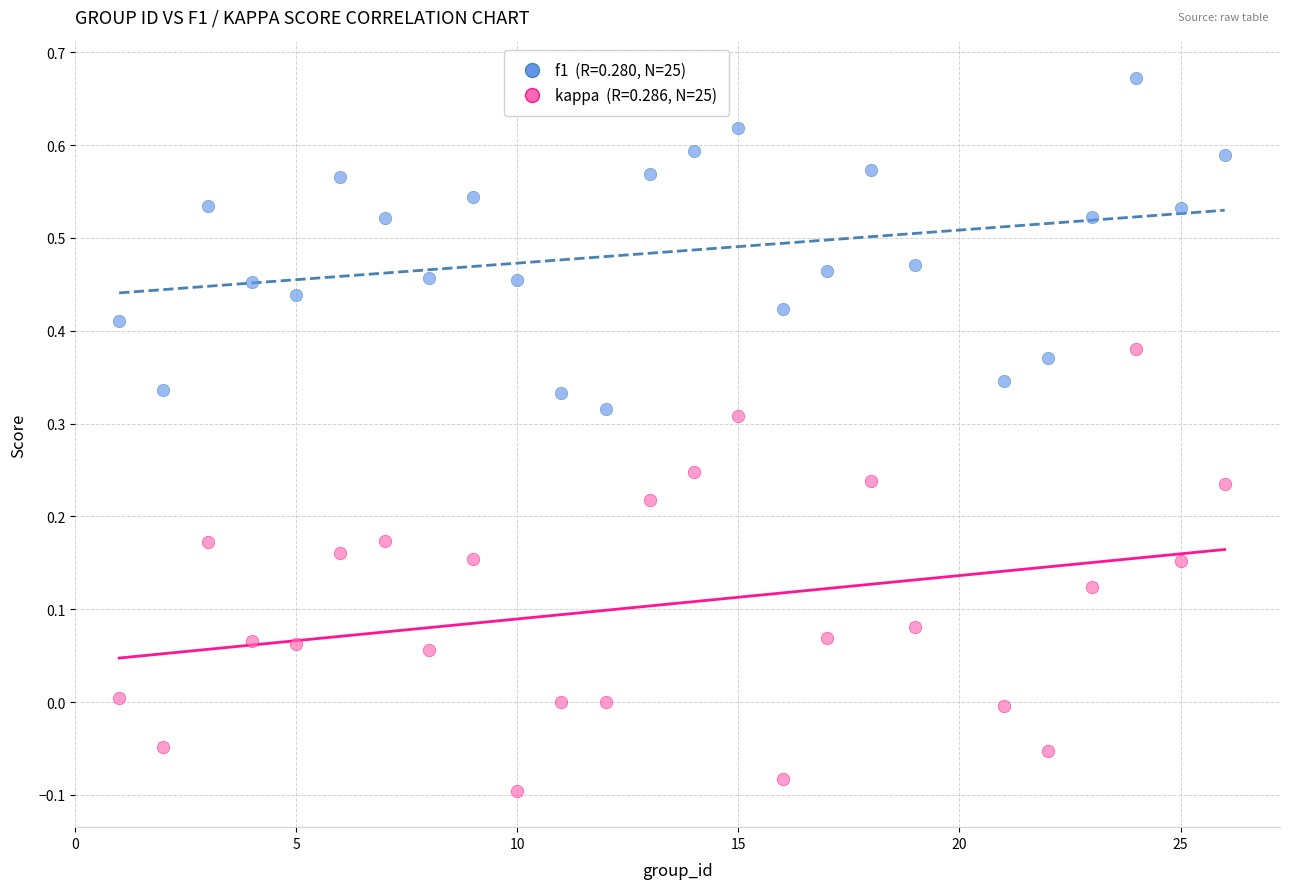

Across all data points, what is the range of X values (max minus min)?

25.0